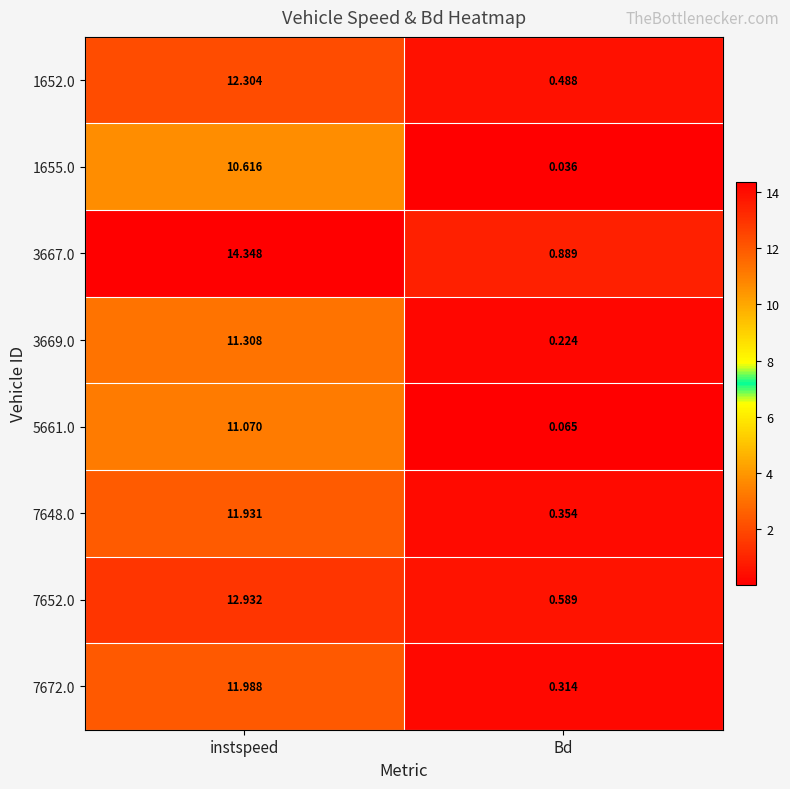

List the series in order of their peak value, lowest first.

1655.0, 5661.0, 3669.0, 7648.0, 7672.0, 1652.0, 7652.0, 3667.0